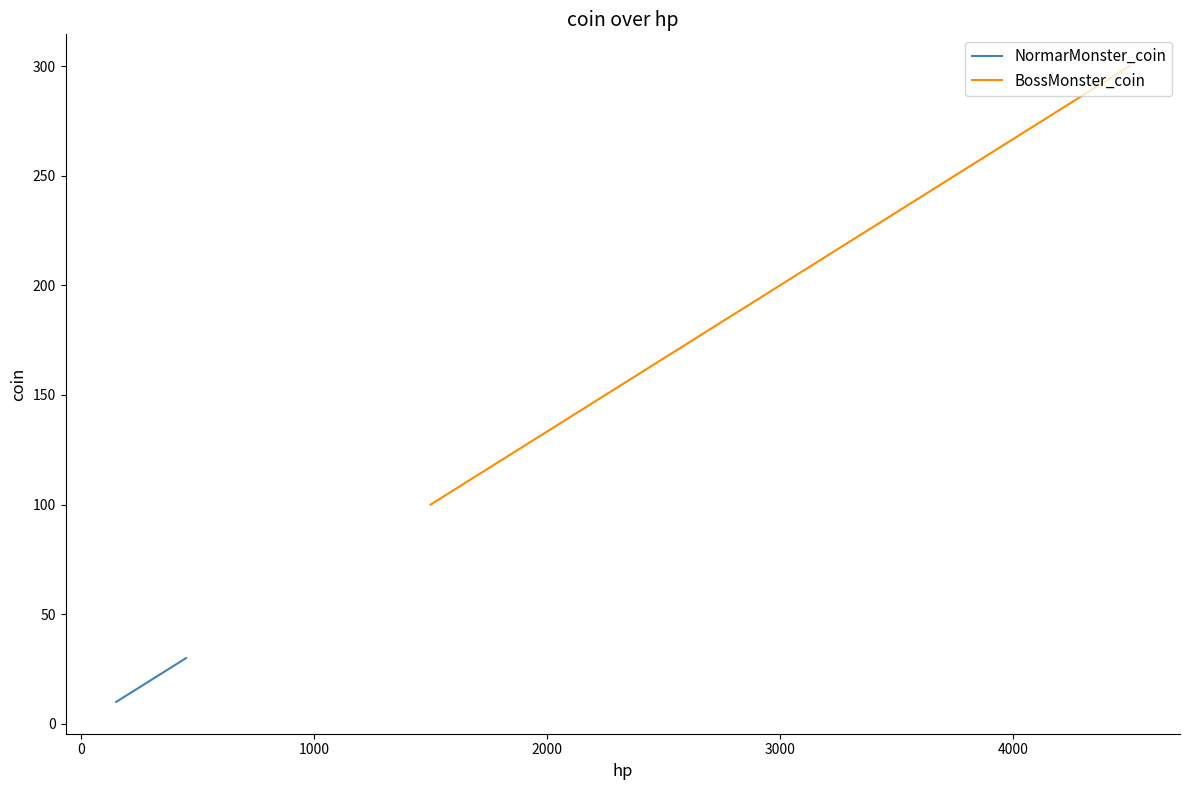

At how many categories does at least one series exceed 60?

3